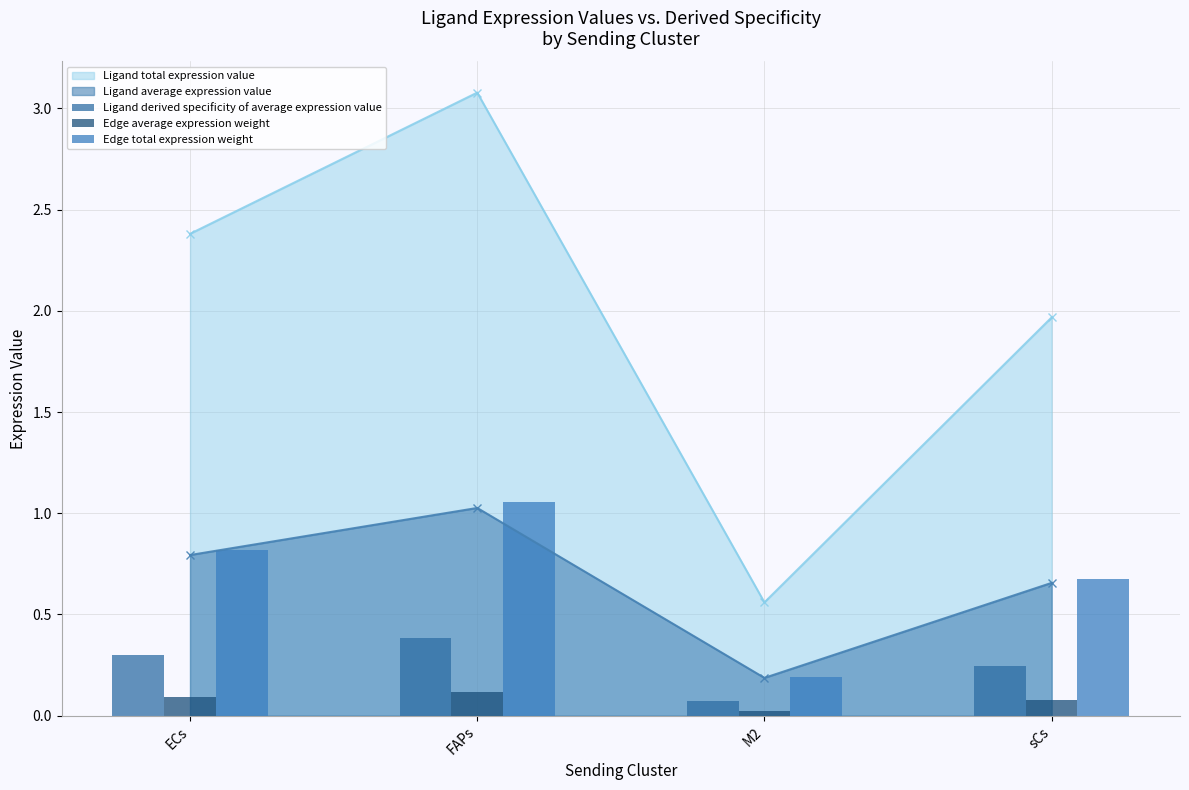

Rank the categories by Ligand average expression value value from highest to lowest.

FAPs, ECs, sCs, M2